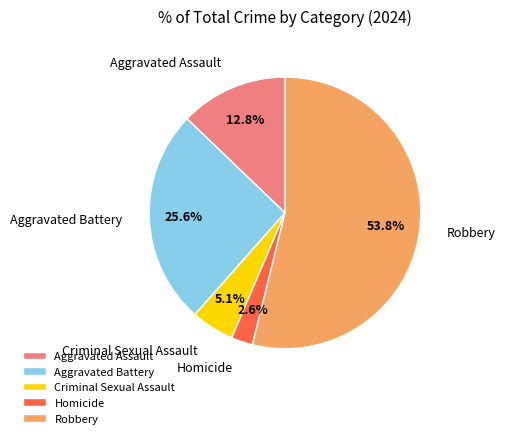

To the nearest percent, what percentage of the pie is Aggravated Assault?

13%